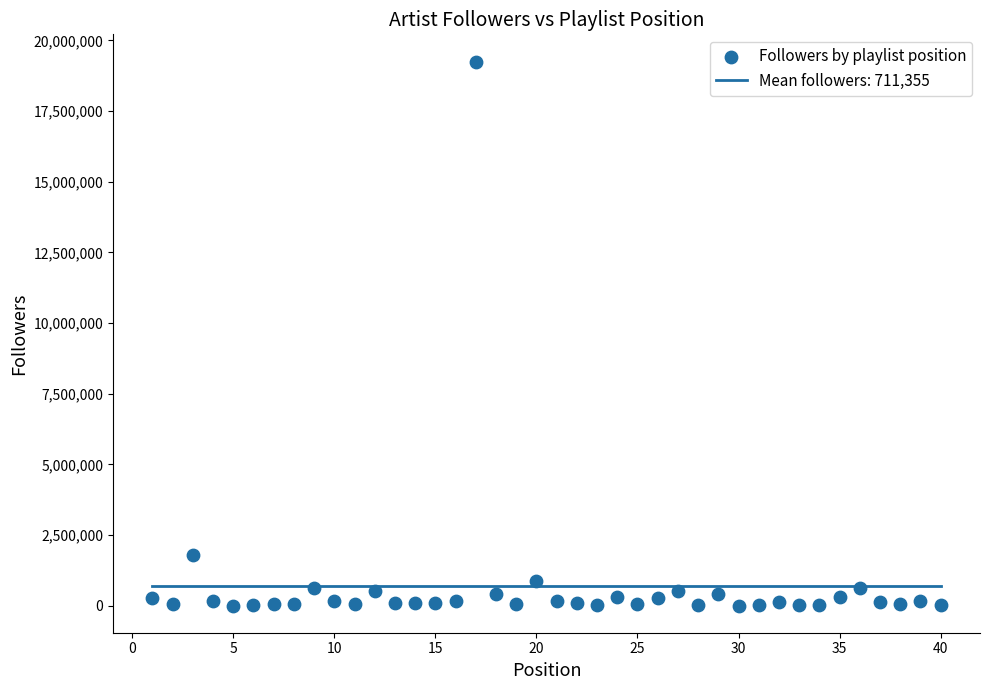

What Y value in the scatter plot is closest to 9631188?

1809711